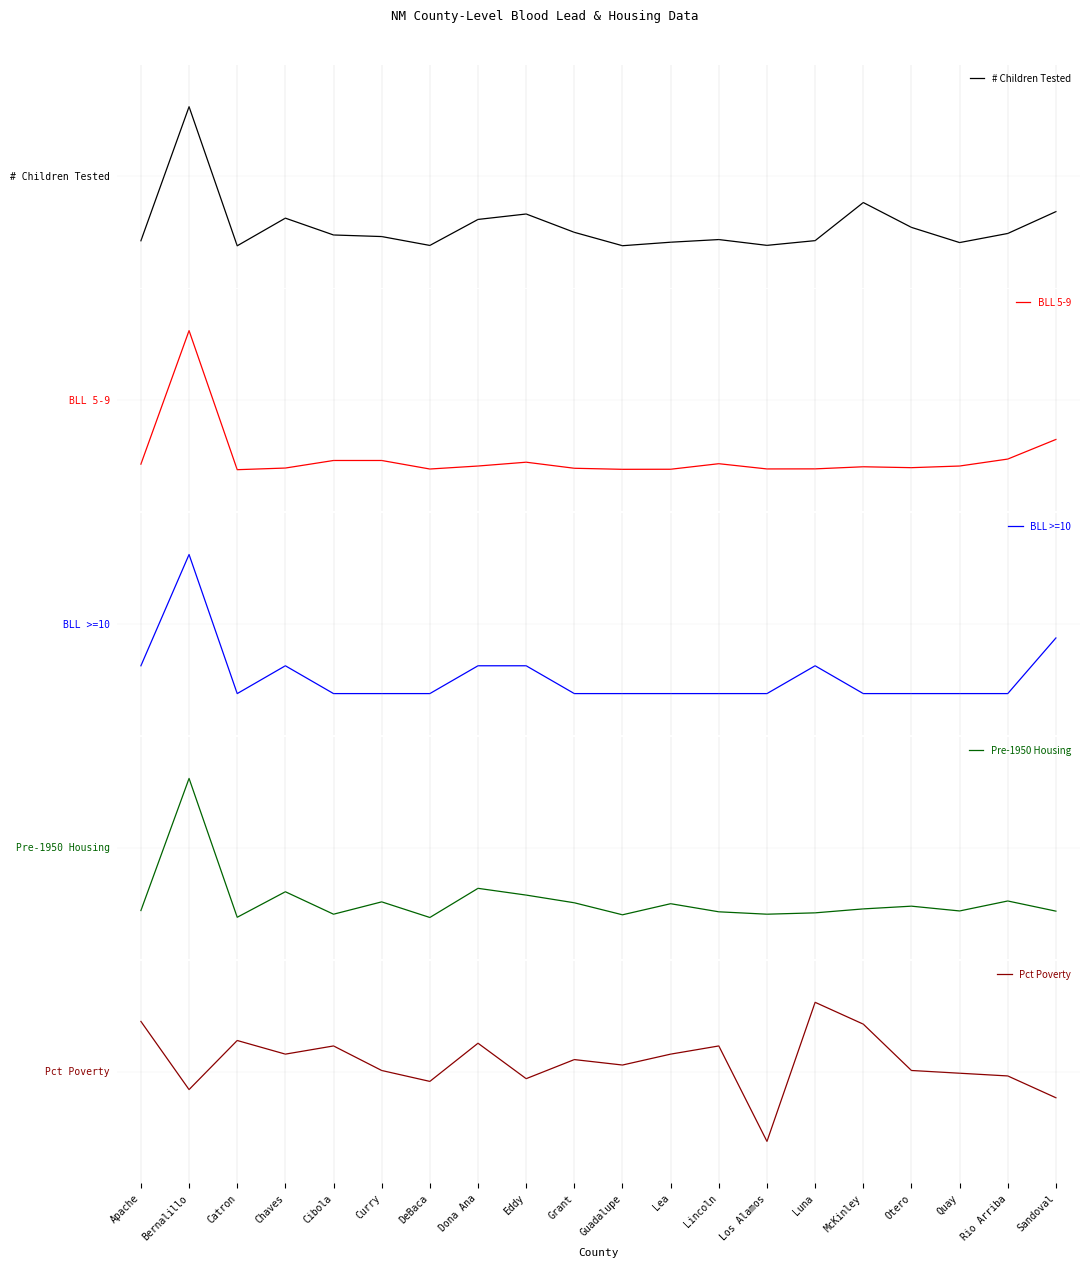

Which label corresponds to the largest value in the chart?

Bernalillo